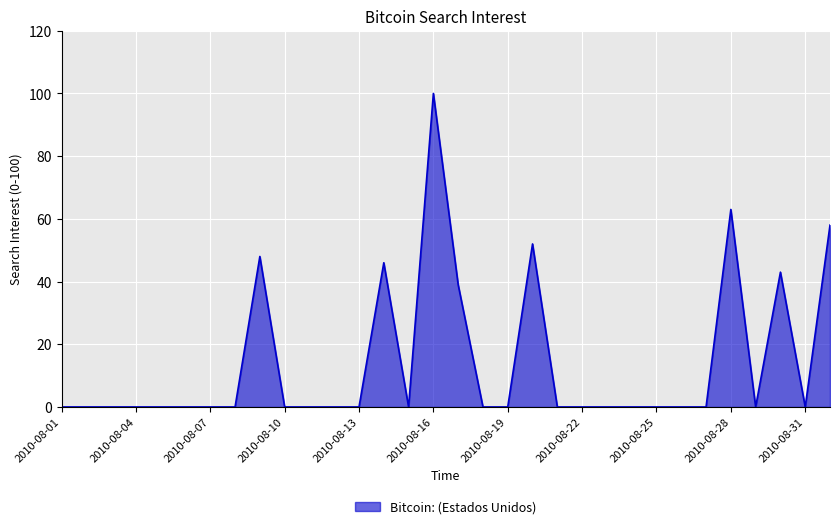

What is the difference between the maximum and minimum values?

100